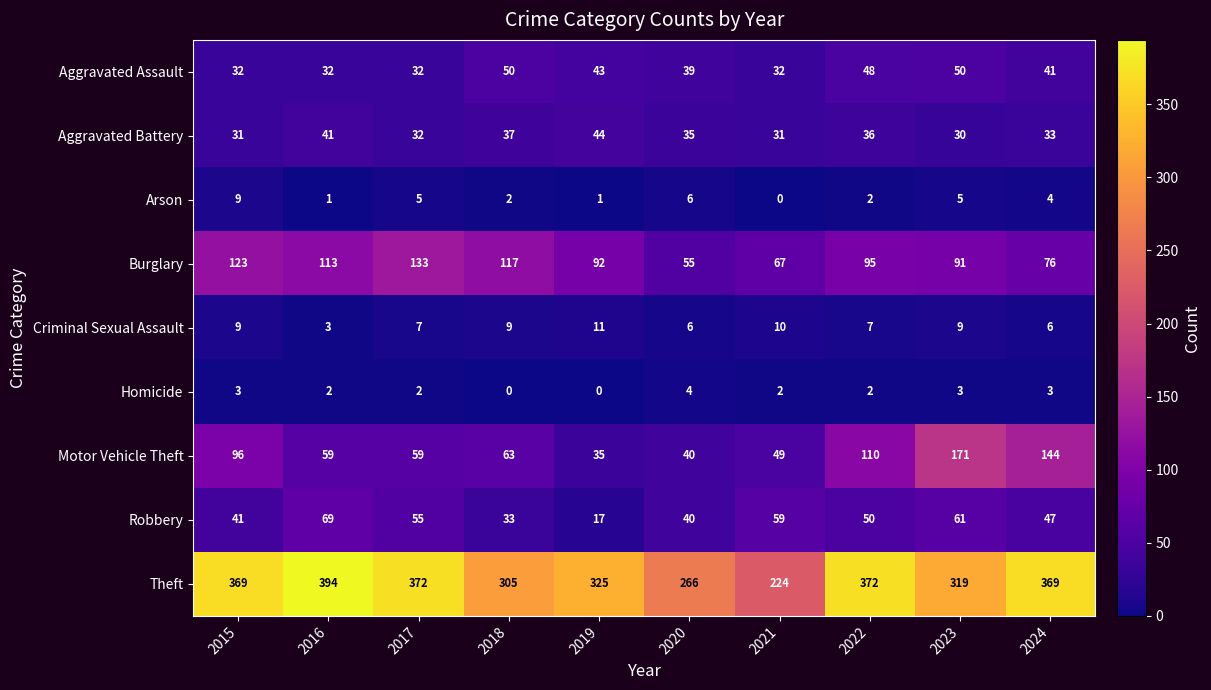

Count the number of categories in the chart.

10